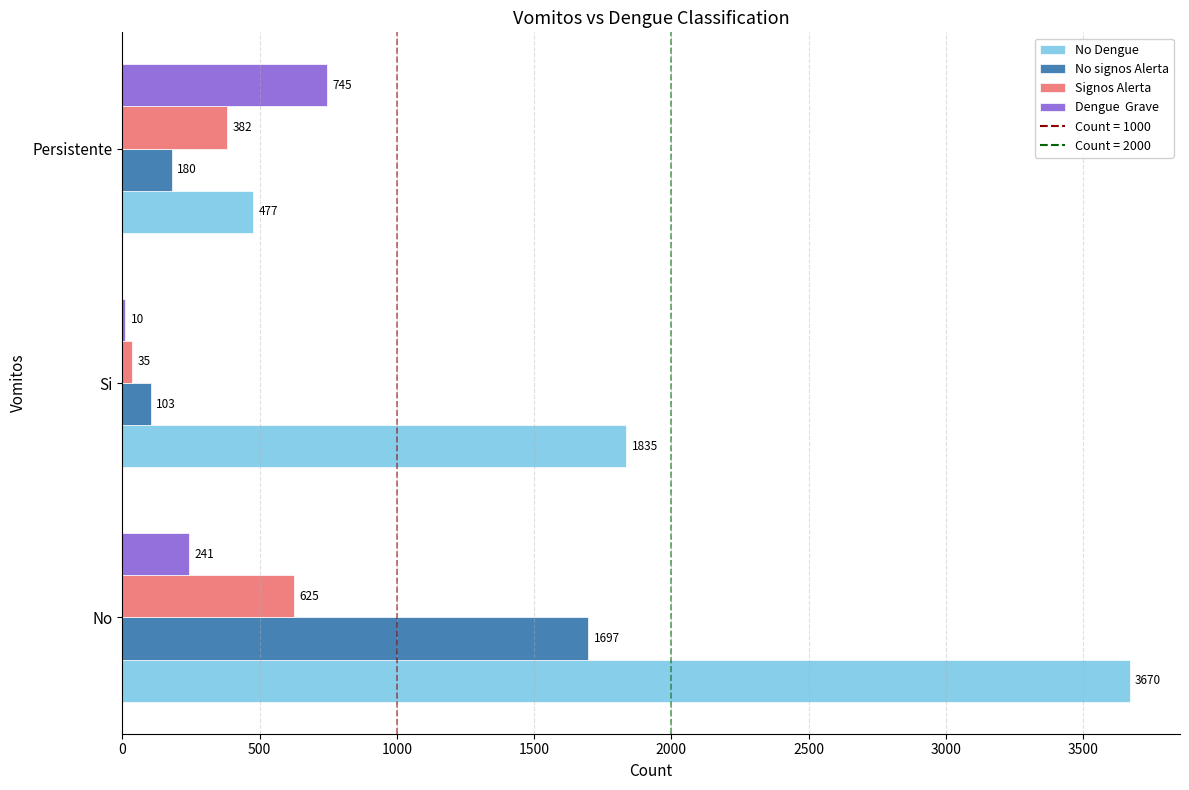

Which label corresponds to the largest value in the chart?

No